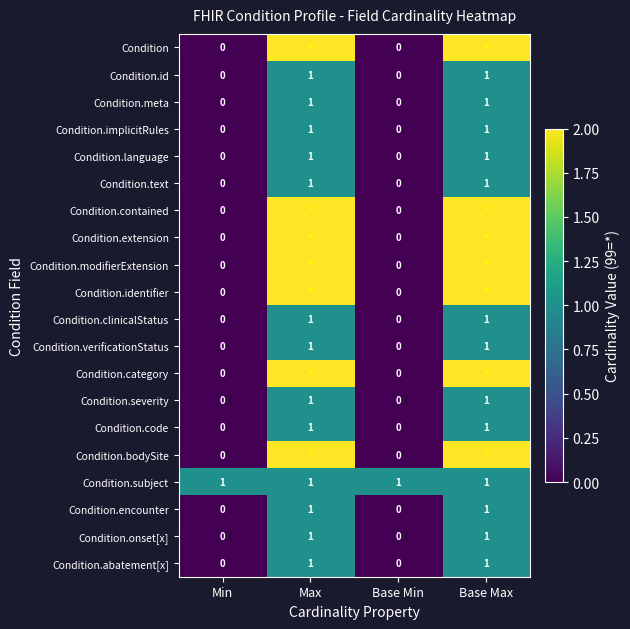

Between Base Max and Min, which is larger?

Base Max